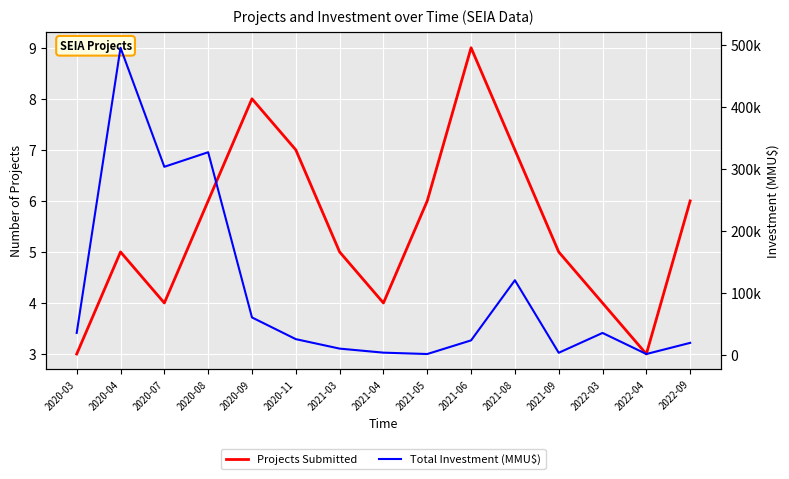

Does the chart display data point markers on the line(s)?

No